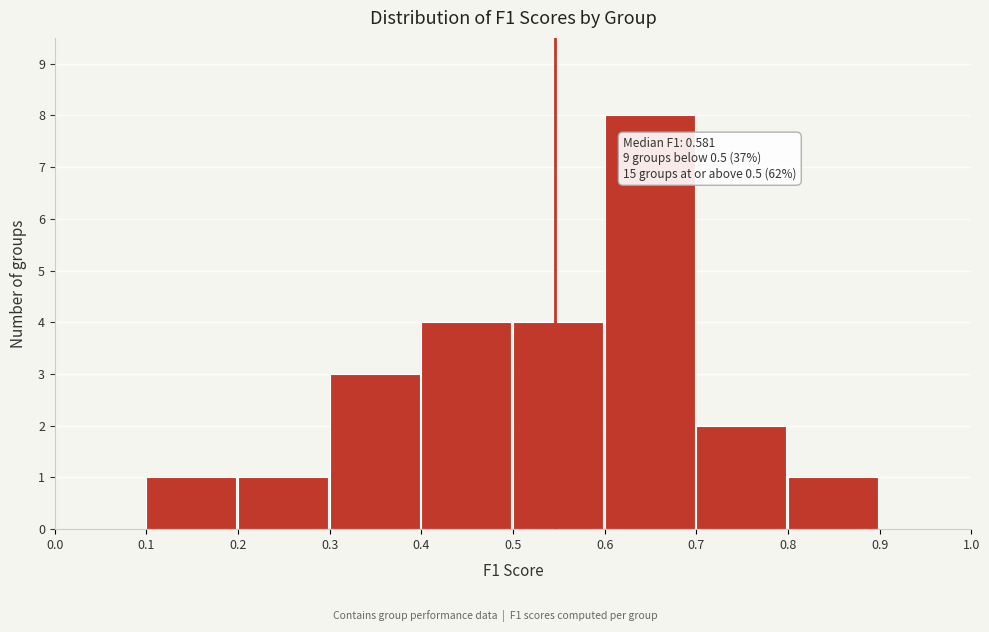

Over which range of the x-axis is the bar tallest?

0.6 to 0.7